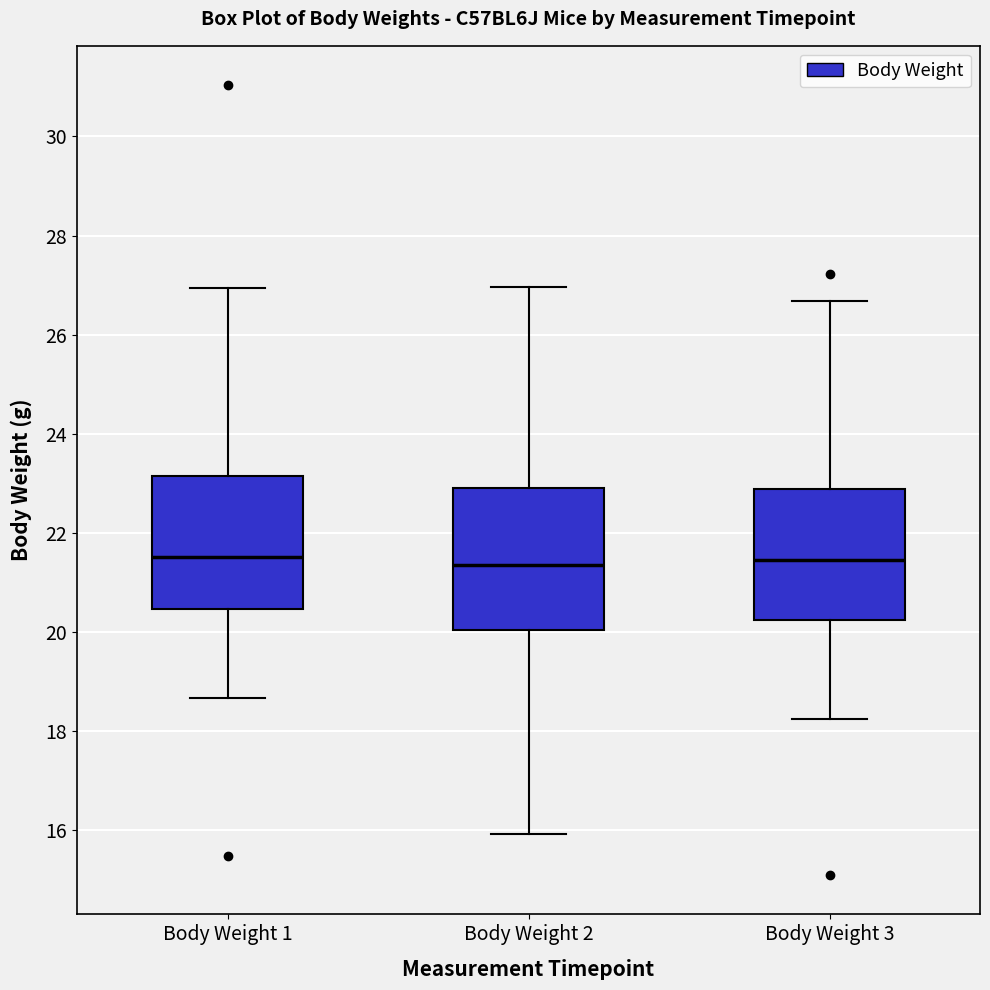

Reading left to right, read every box against the y-axis: the position of its median line, the range the box covers, and the ends of its whiskers. The values are not printed on the chart, so give them approximately, as read against the axis.

Body Weight 1: median 21.6, box 20.4 to 23.2, whiskers 18.6 to 27.0
Body Weight 2: median 21.4, box 20.0 to 22.8, whiskers 16.0 to 27.0
Body Weight 3: median 21.4, box 20.2 to 22.8, whiskers 18.2 to 26.6